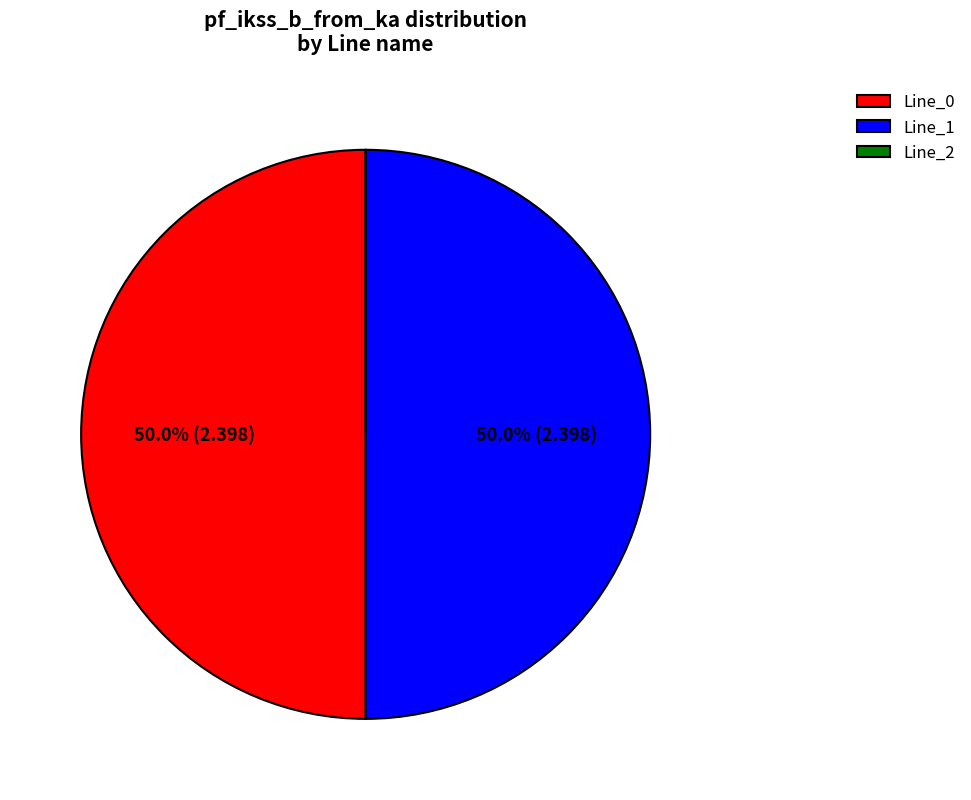

How much of the chart is everything except Line_1?

50.0%